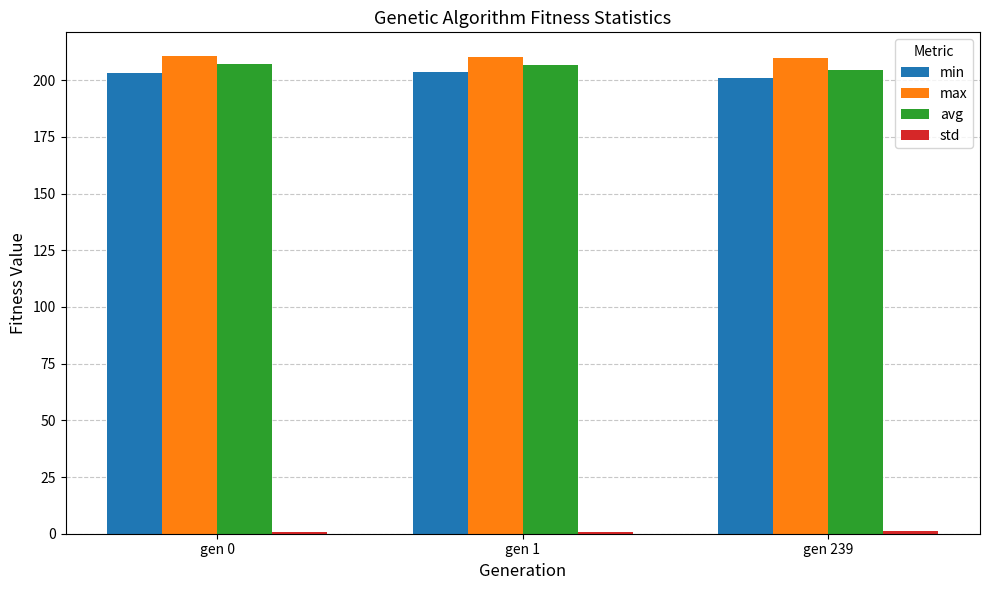

Which series has the largest total across all categories?

max